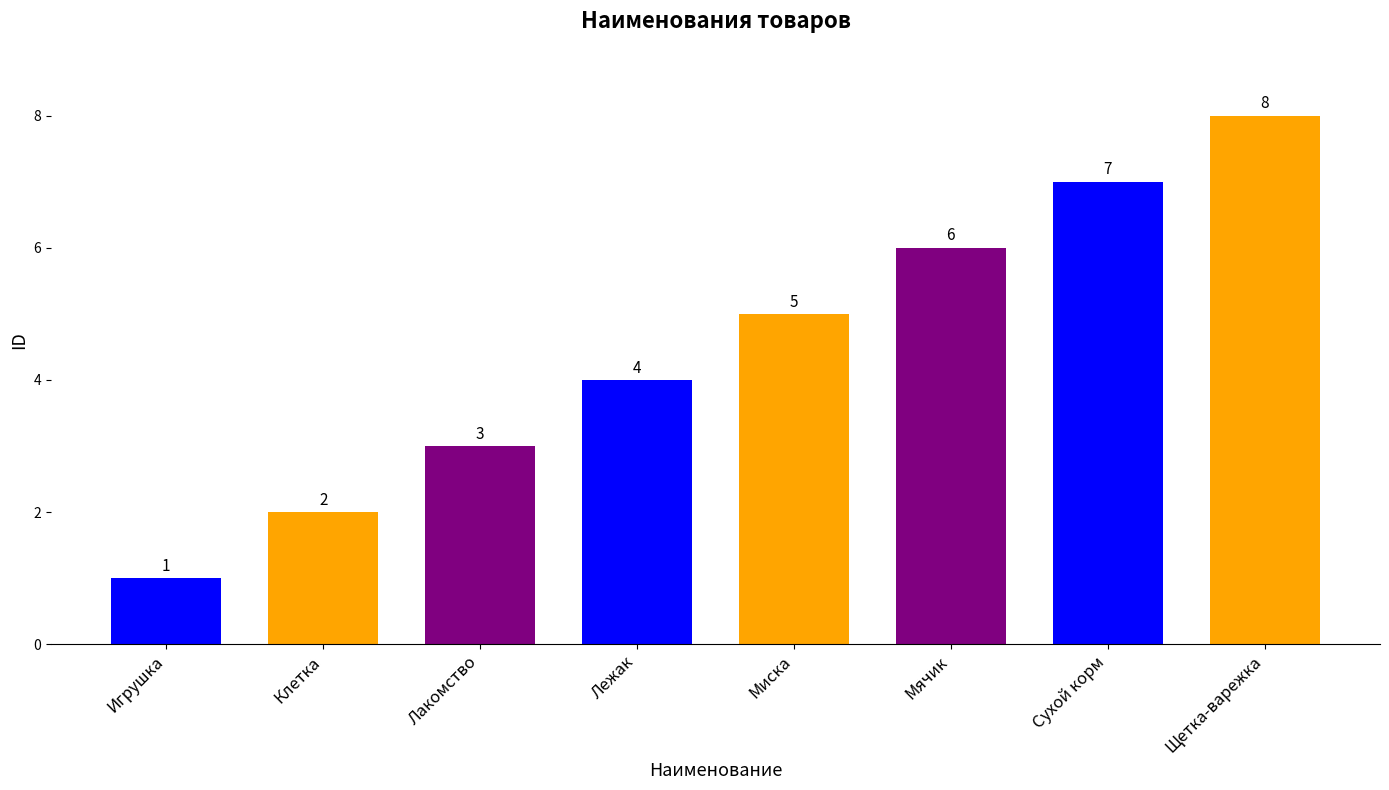

Reading left to right, transcribe all the data shown in this chart.

Игрушка=1	Клетка=2	Лакомство=3	Лежак=4	Миска=5	Мячик=6	Сухой корм=7	Щетка-варежка=8